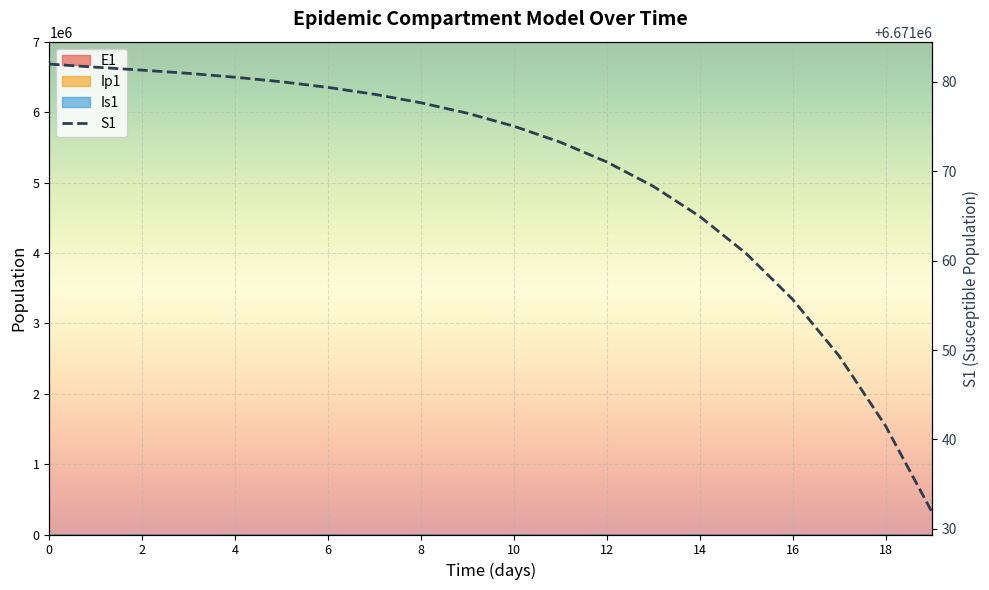

Approximately how many times larger is the value at 6 compared to 10?

1.0